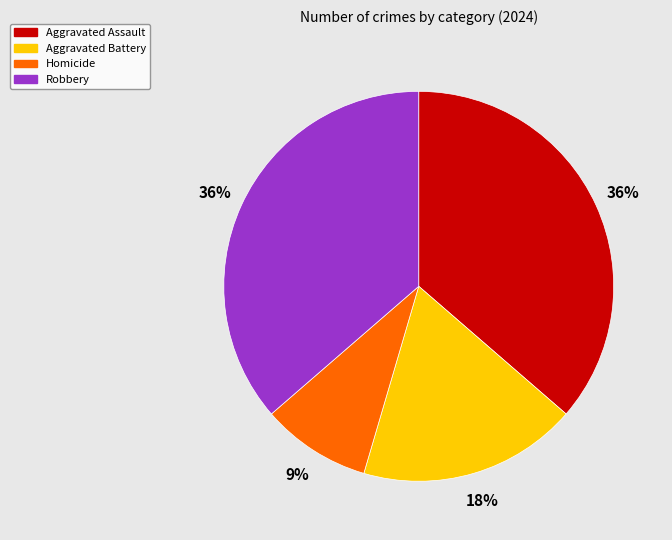

Which slice is the smallest?

Homicide